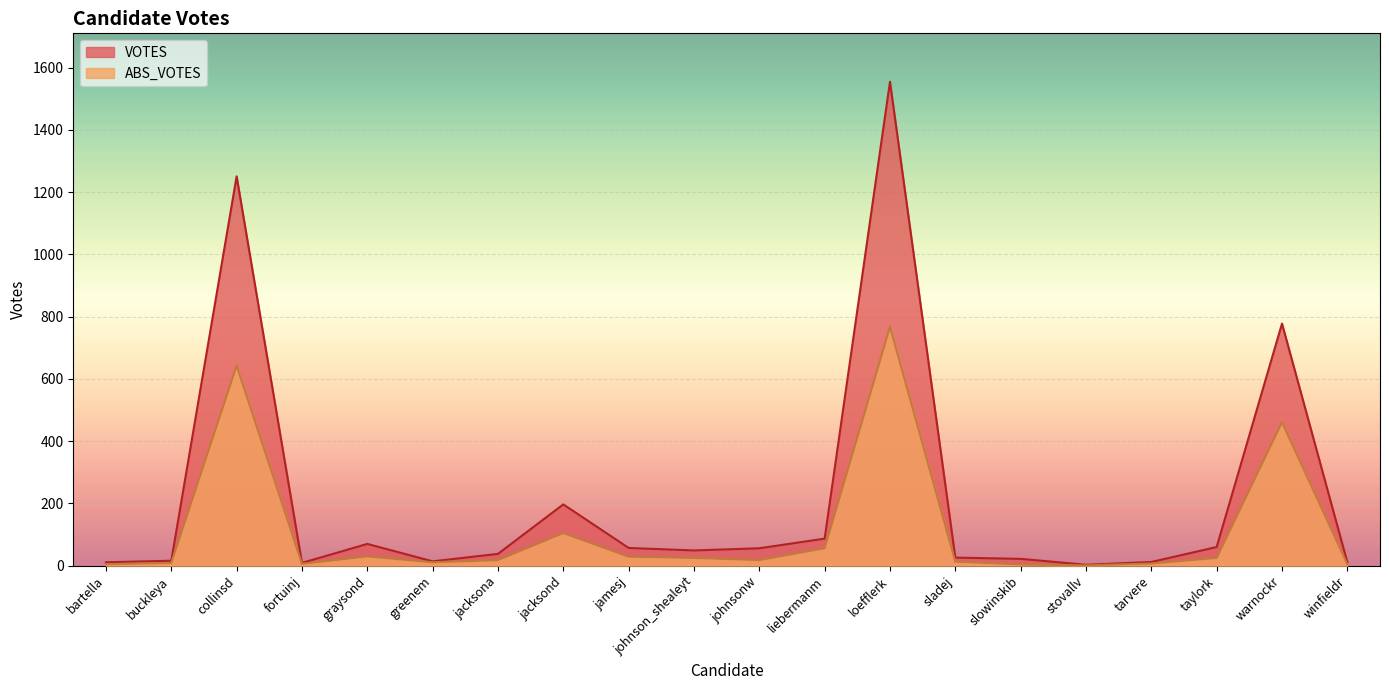

How many interior local peaks does the ABS_VOTES series have?

5